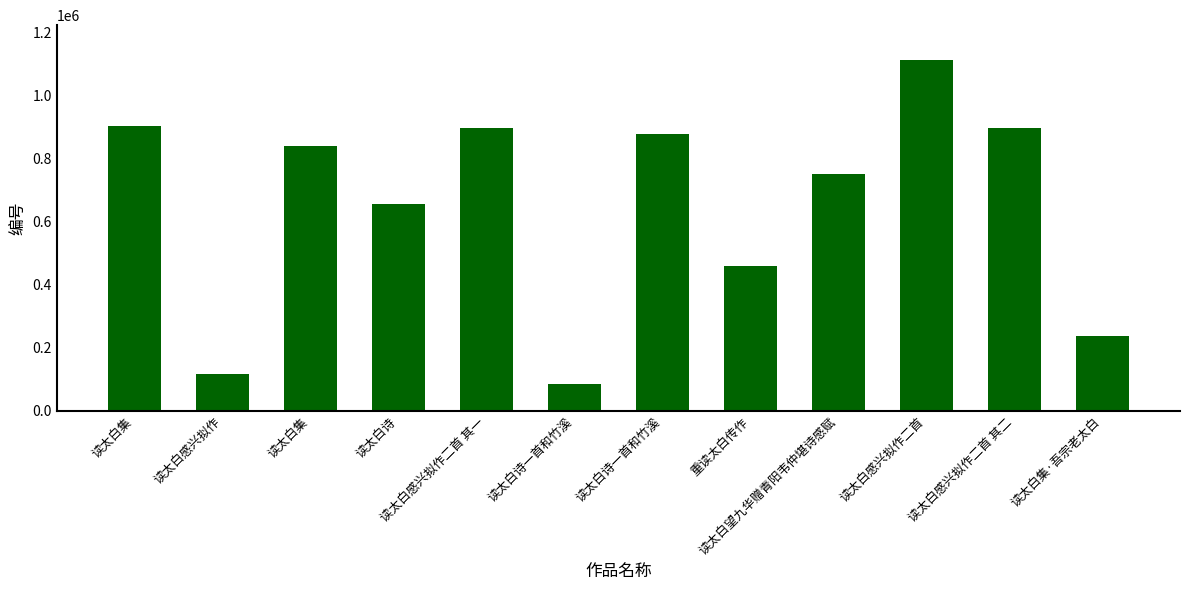

What is the sum of all values?

7837021